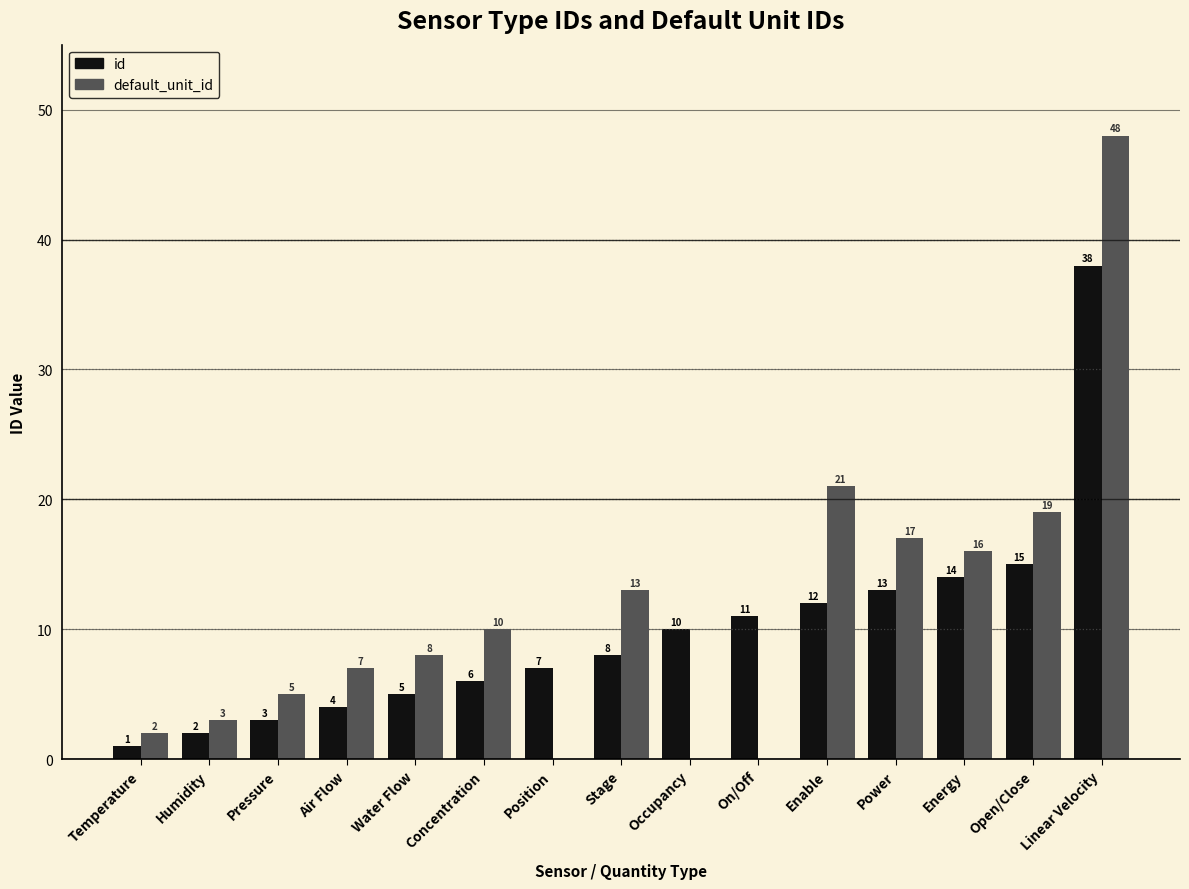

Which category has the highest value in the id series?

Linear Velocity